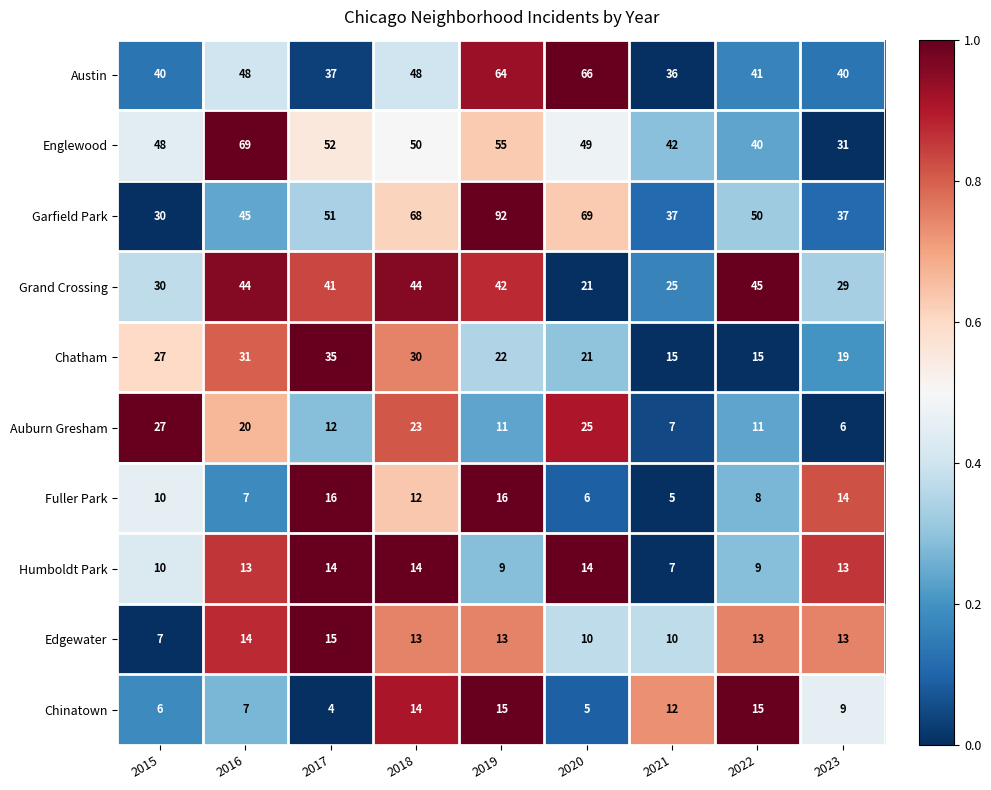

Where is Garfield Park nearest to the value 61?

2018